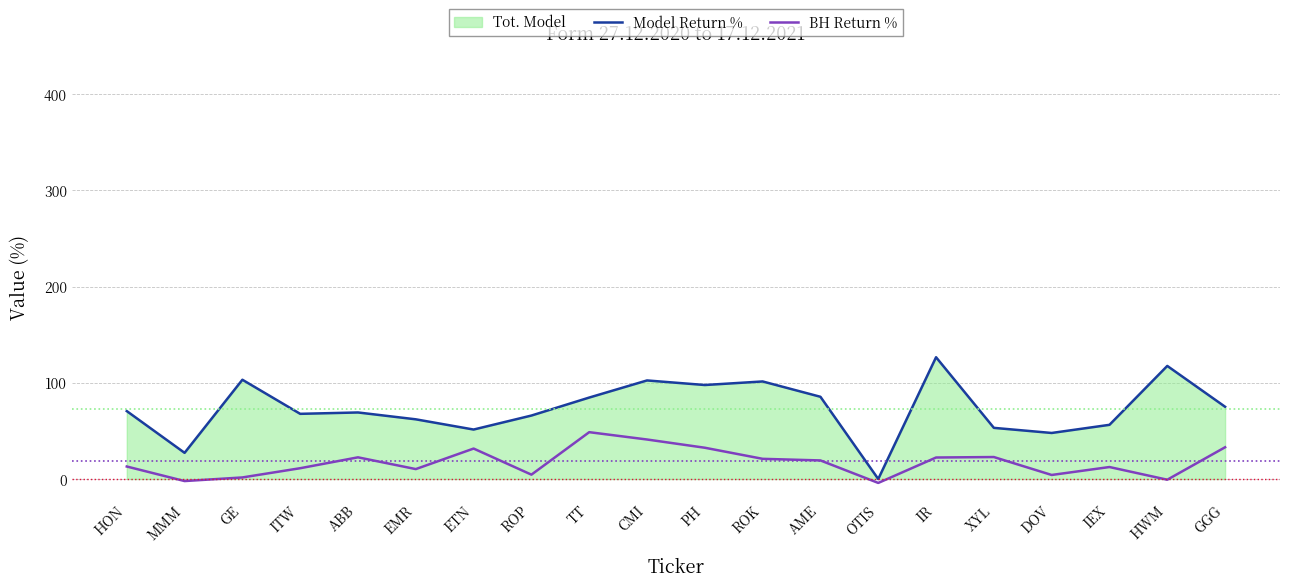

What is the difference between the highest and lowest values at OTIS?

4.1